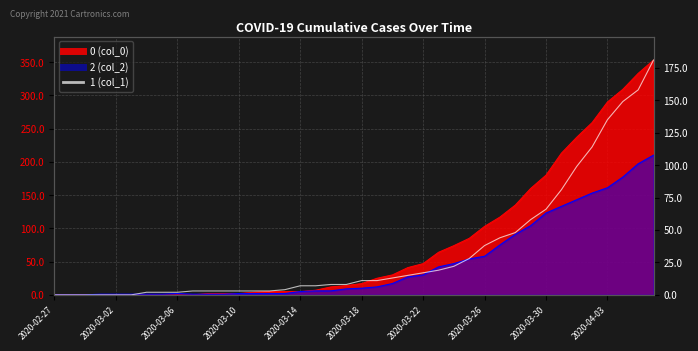

Between which two adjacent categories do 0 and 1 first intersect?

2020-03-10 and 2020-03-11